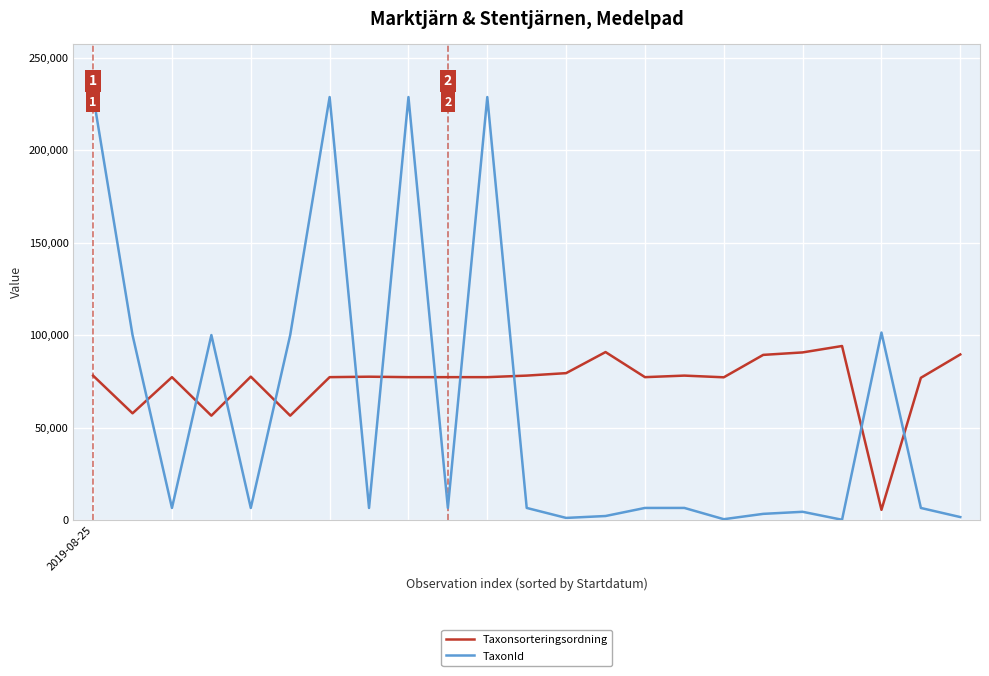

Rank the series by their maximum value, from lowest to highest.

Taxonsorteringsordning, TaxonId